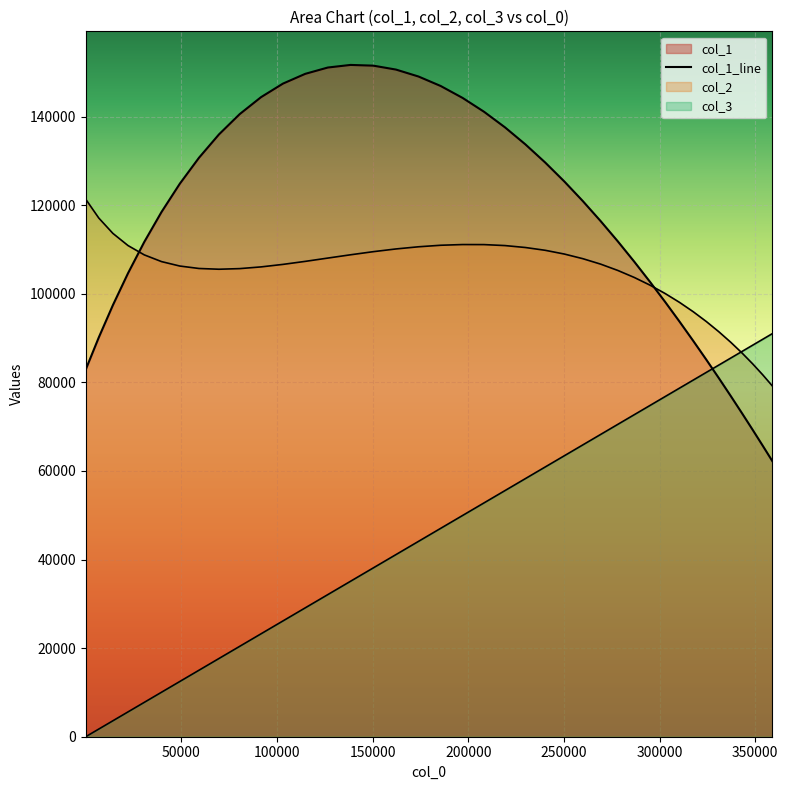

The value at 9 is 47266.9. True or false?

False